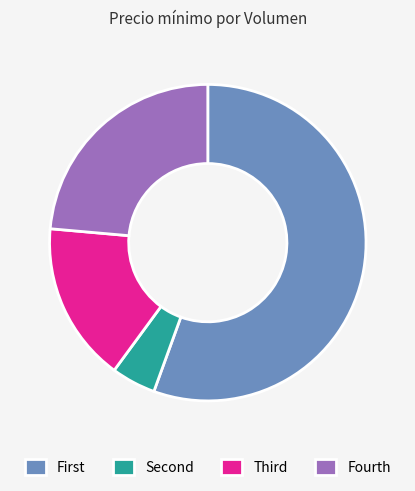

Is there any slice that represents more than half of the pie?

Yes